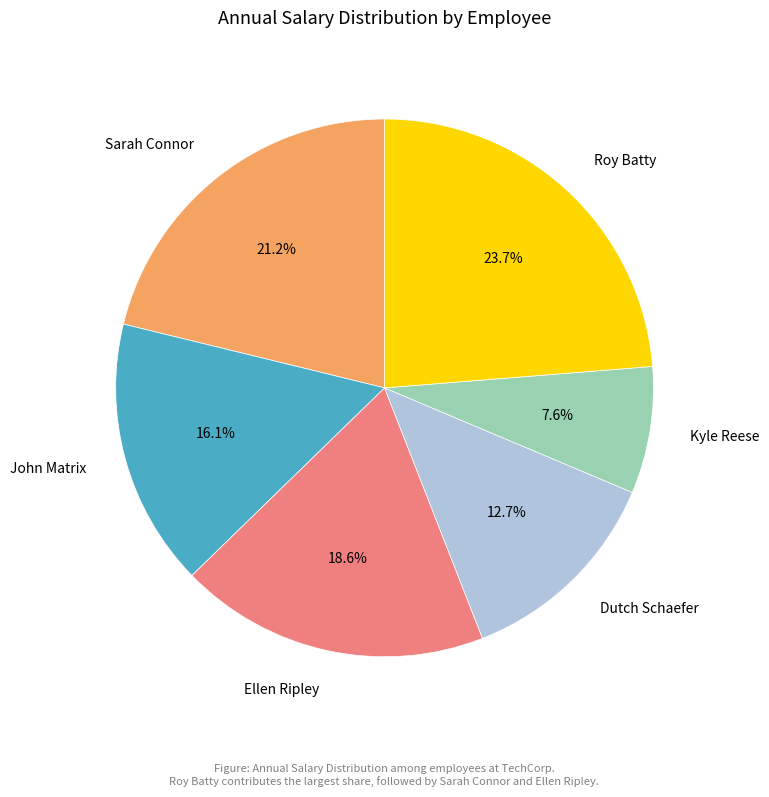

Combined, do John Matrix and Ellen Ripley account for over 50%?

No